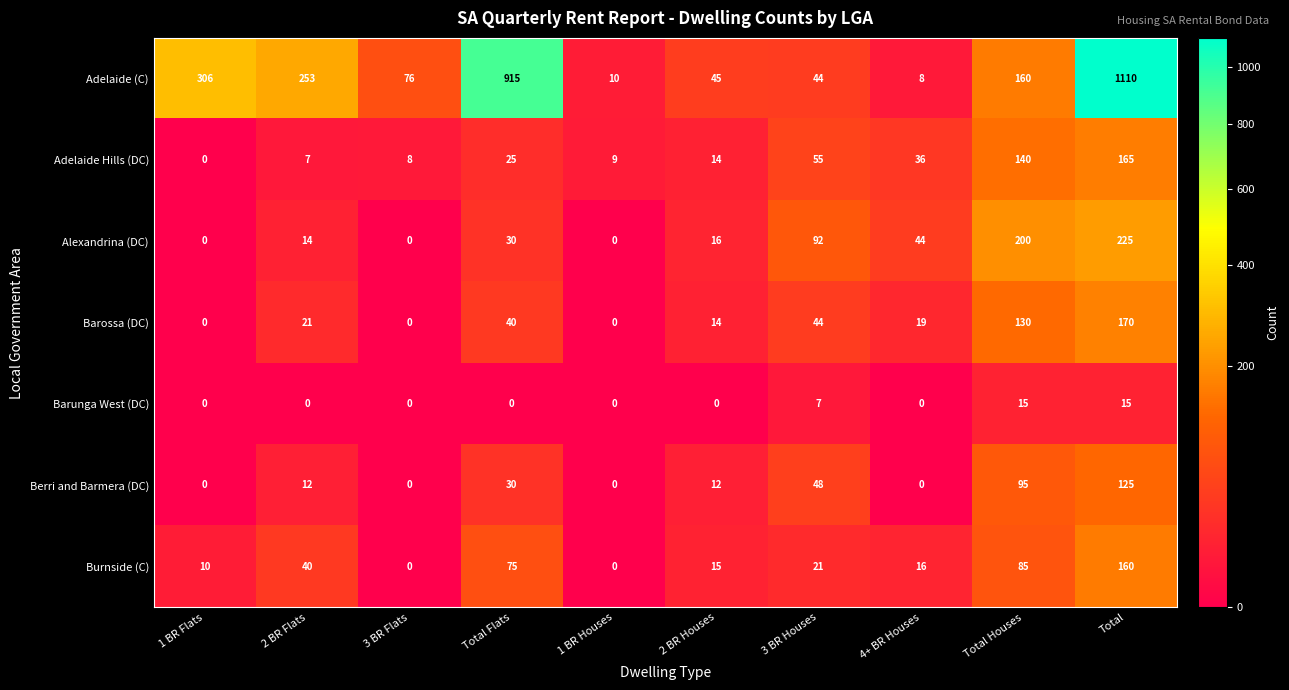

At which category is the sum across all series the highest?

Total